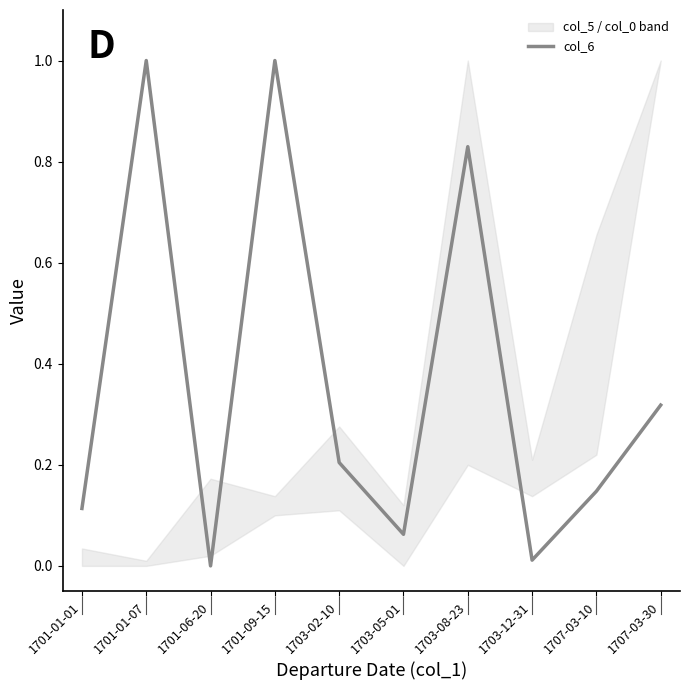

Count the number of categories in the chart.

10